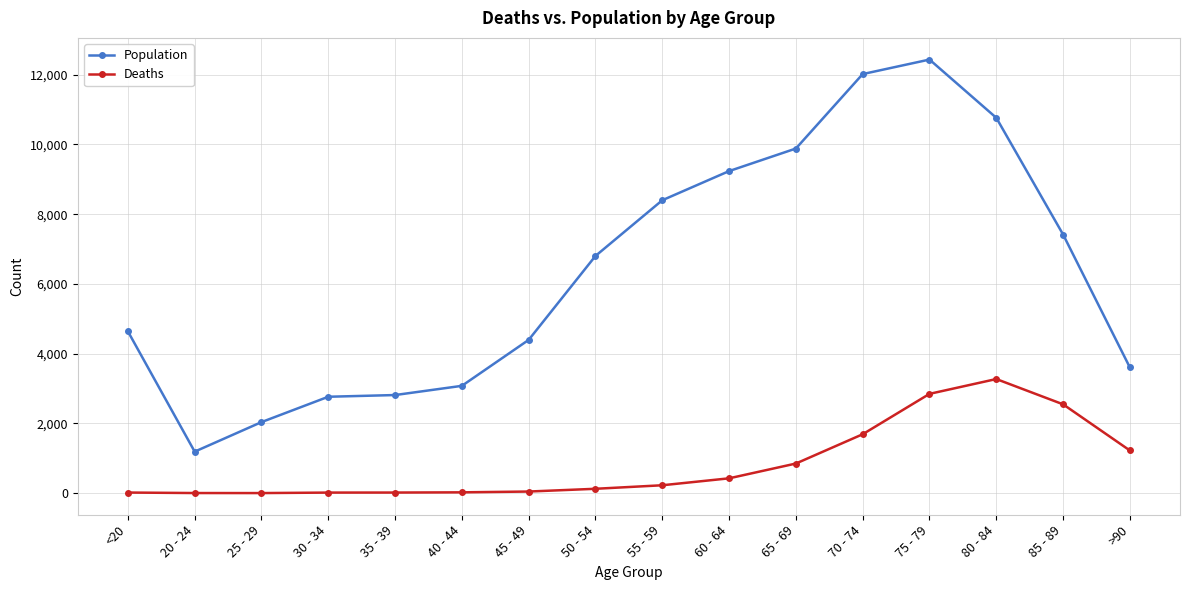

What is the highest value of the Deaths series?

3273